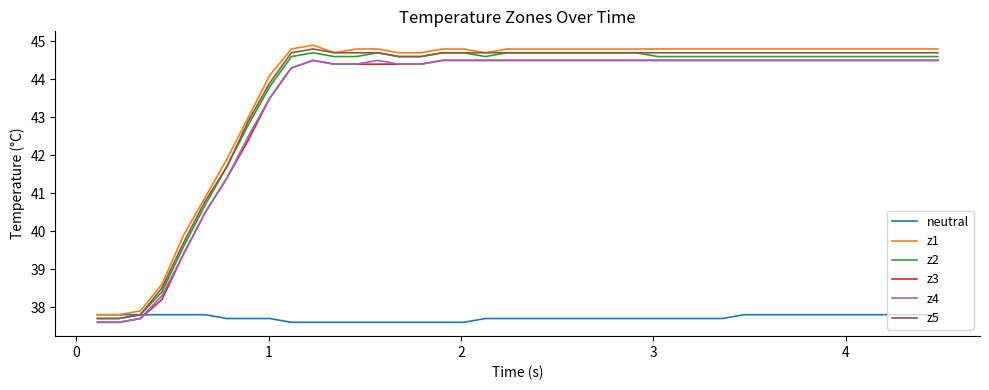

What is the maximum value shown in the chart?

44.9